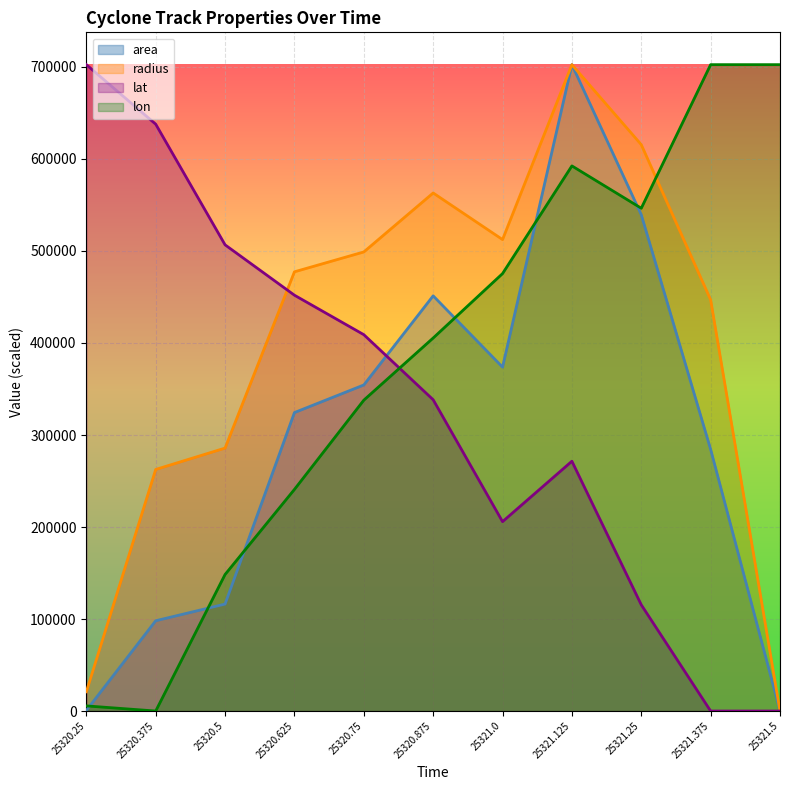

Which series changed the most between 25320.5 and 25321.5?

lon